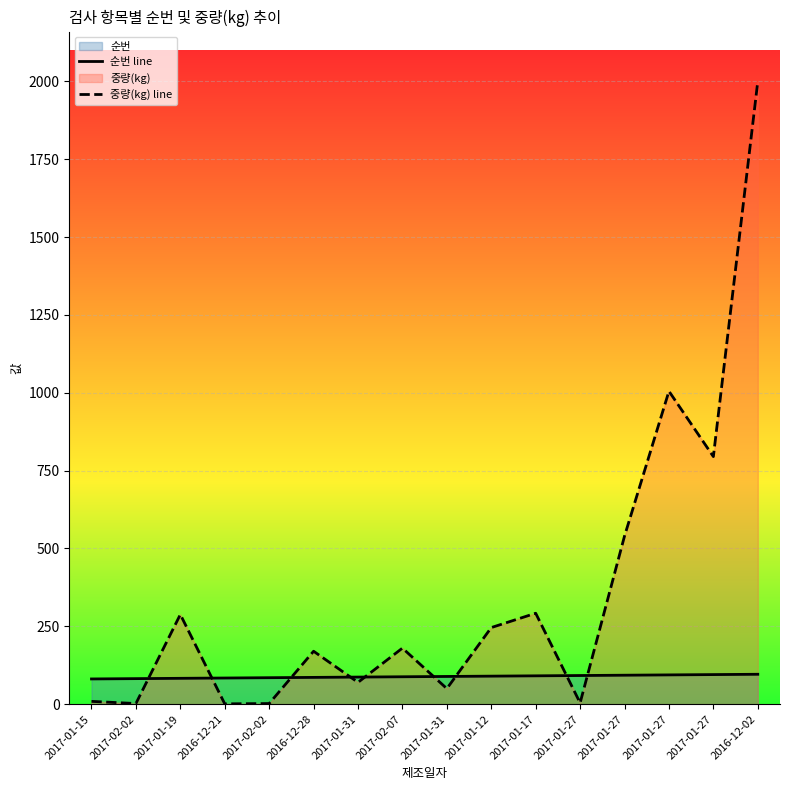

The value of 중량(kg) line at 2017-01-27 is 540. True or false?

True